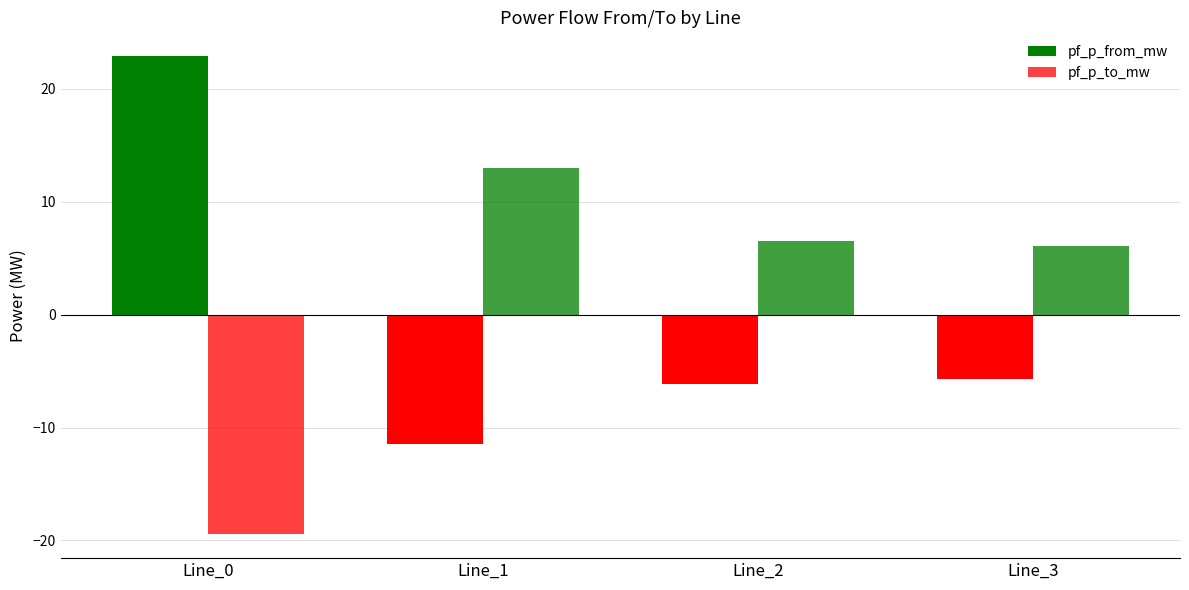

Rank the series by their average value, from lowest to highest.

pf_p_from_mw, pf_p_to_mw